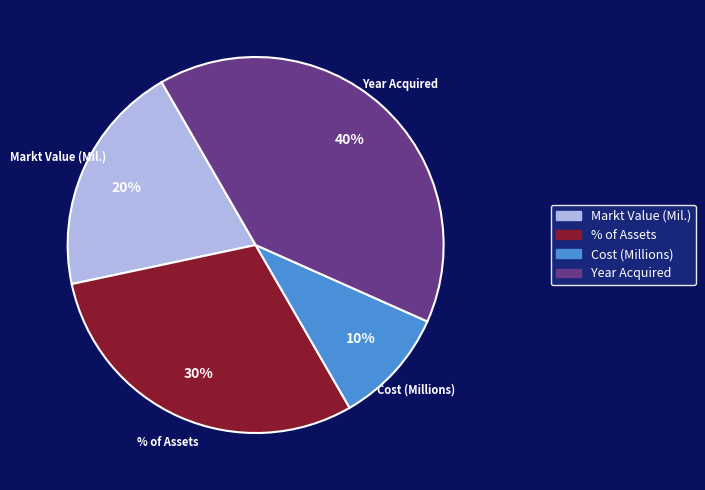

Which category has the smallest portion of the pie?

Cost (Millions)